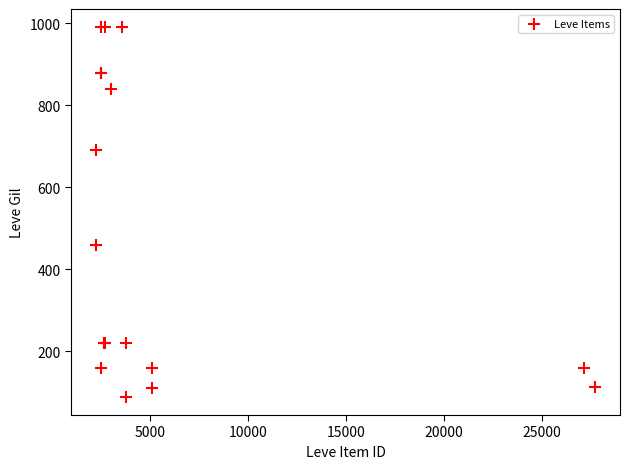

What Y value in the scatter plot is closest to 540?

460